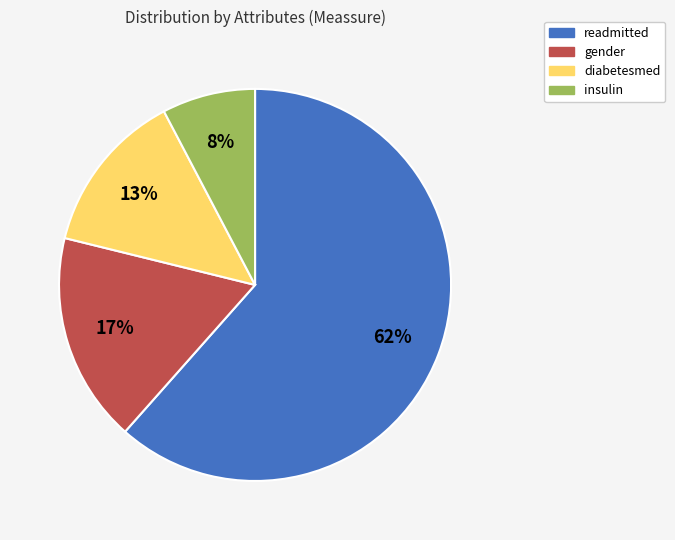

To the nearest percent, what is the average slice percentage?

25%